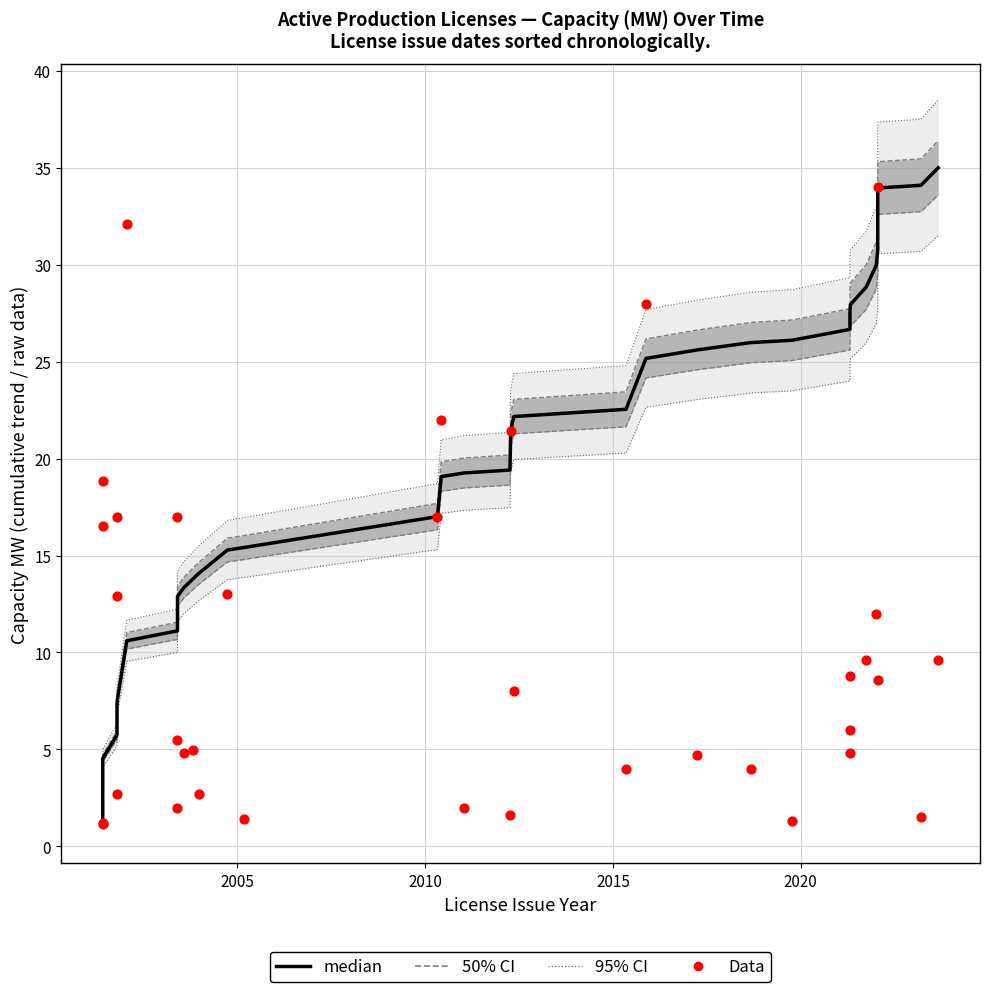

Which series has the largest total across all categories?

median